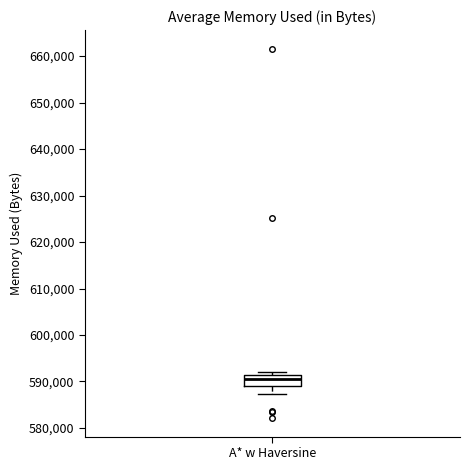

Read this box plot against the y-axis: the position of the median line, the range covered by the box, and the ends of both whiskers. The values are not printed on the chart, so give them approximately, as read against the axis.

median 591000 (just below the box's upper edge), box 589000 to 591000, whiskers 587000 to 592000